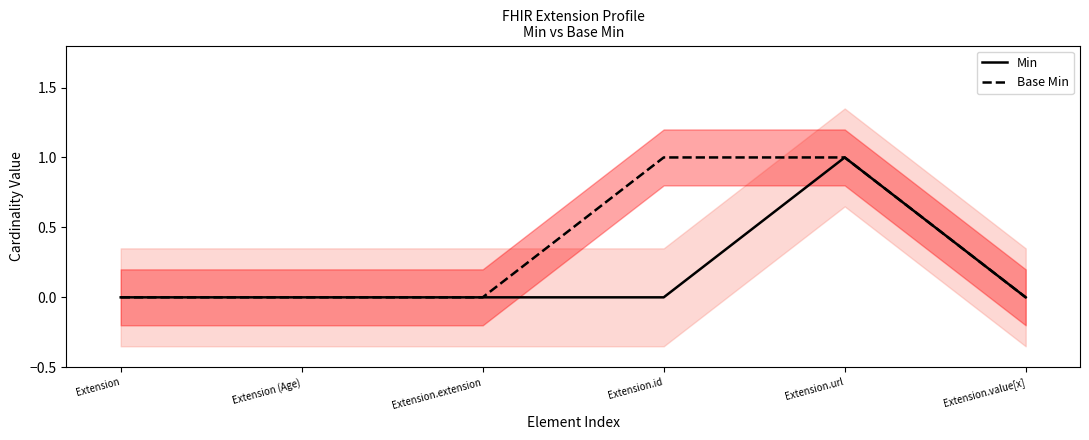

True or false: Base Min and Min cross at least once.

False